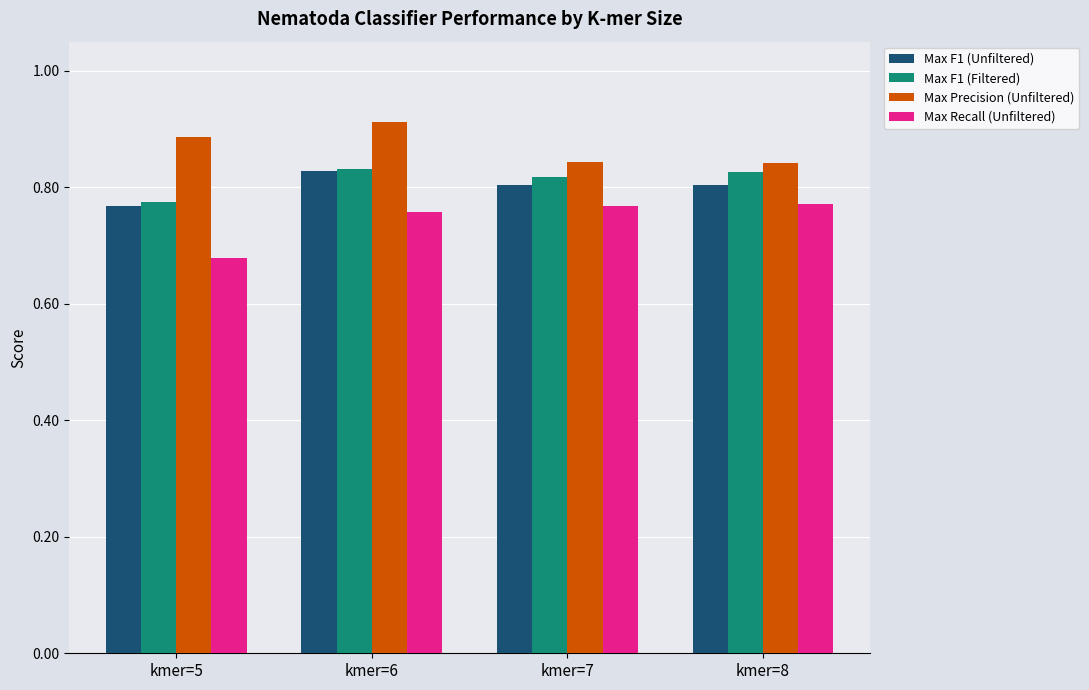

What is the sum of the Max F1 (Filtered) values at kmer=5 and kmer=7?

1.6